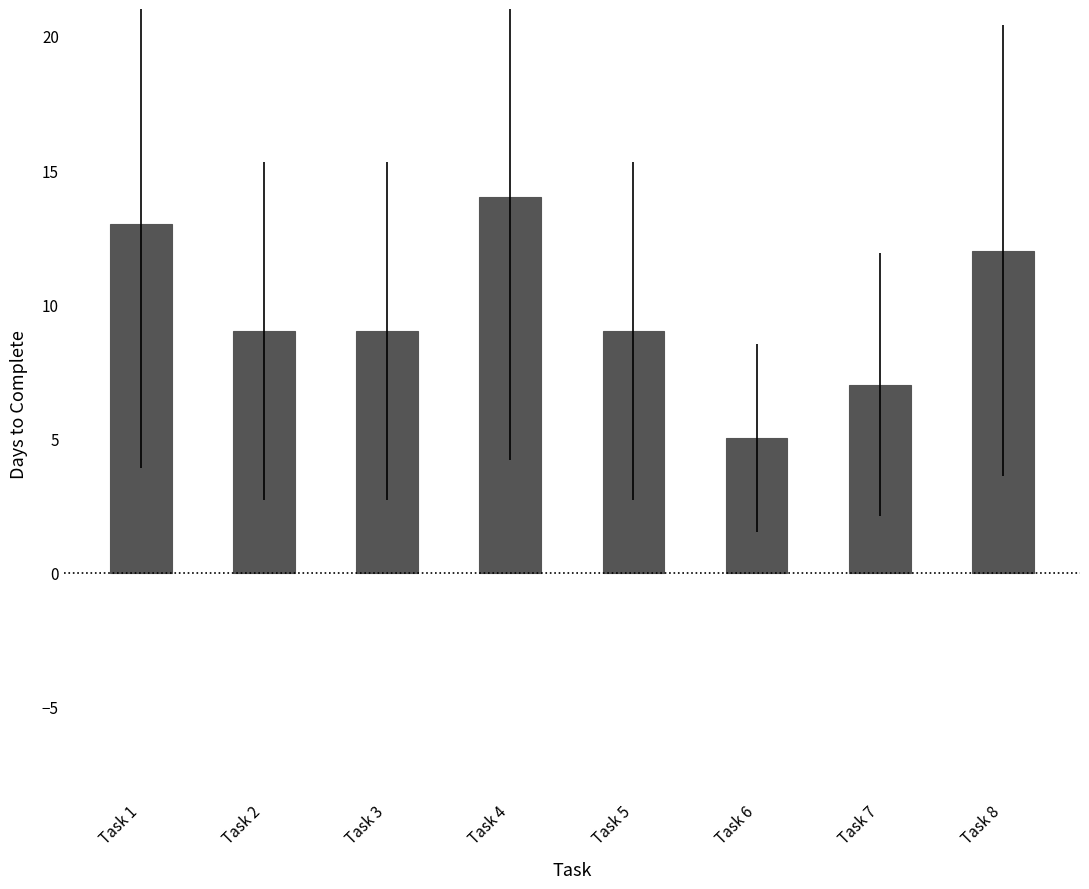

Which label corresponds to the largest value in the chart?

Task 4